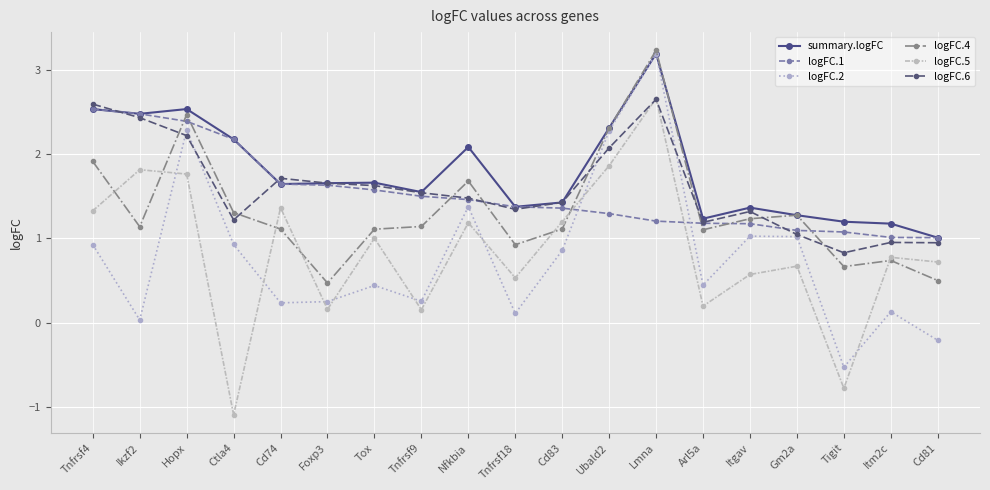

True or false: logFC.5 and summary.logFC cross at least once.

False